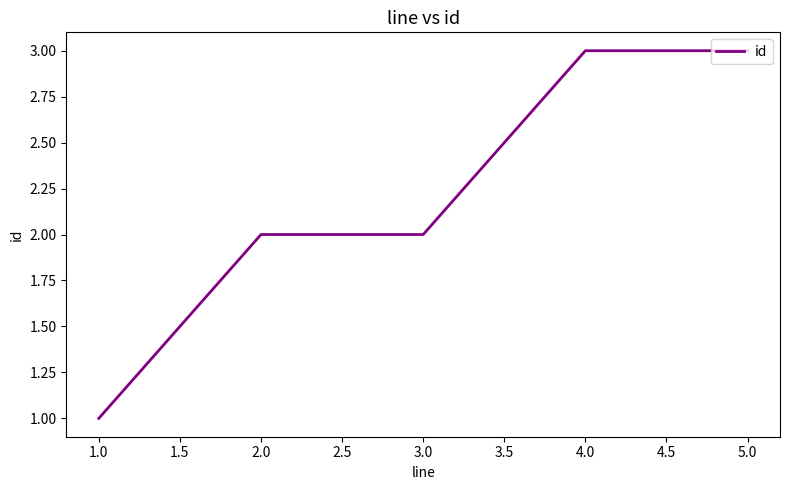

What position from the left is 4.0?

4